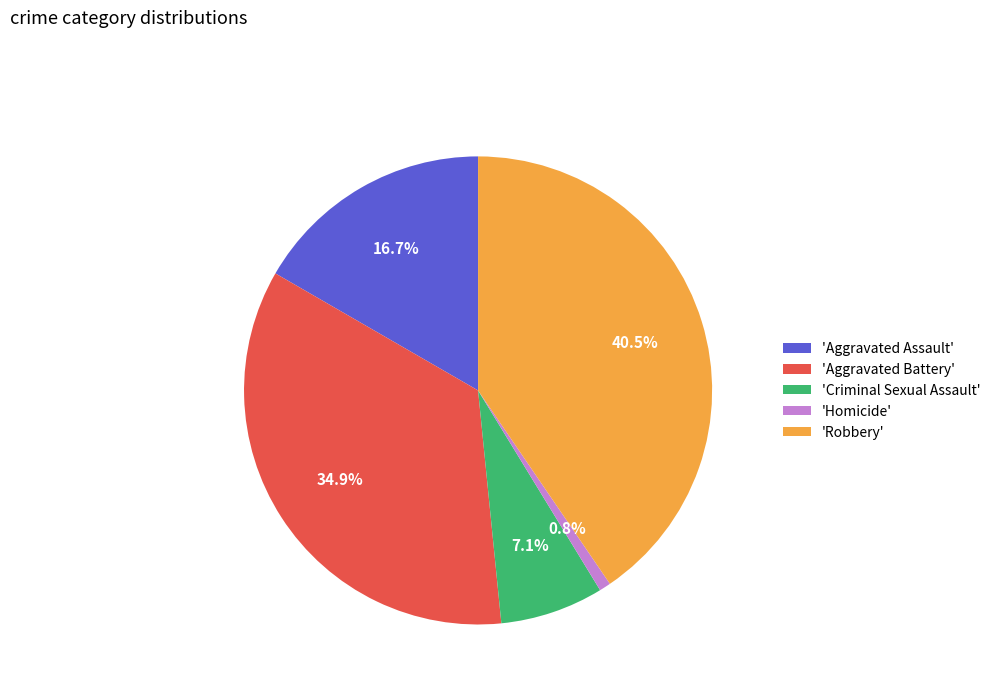

Is the sum of 'Homicide' and 'Criminal Sexual Assault' greater than half?

No